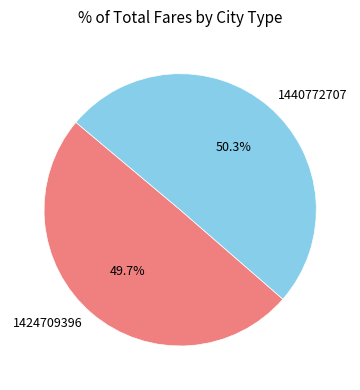

Combined, what portion of the pie is 1424709396 and 1440772707?

100.0%